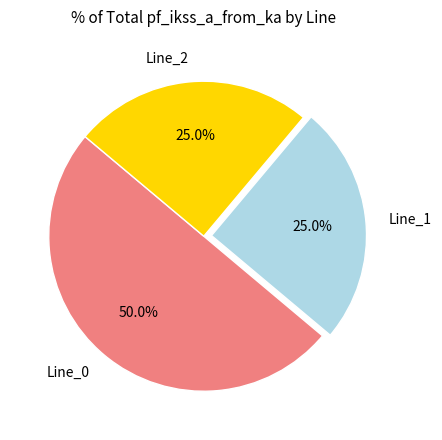

What percentage is the Line_0 slice, to the nearest percent?

50%